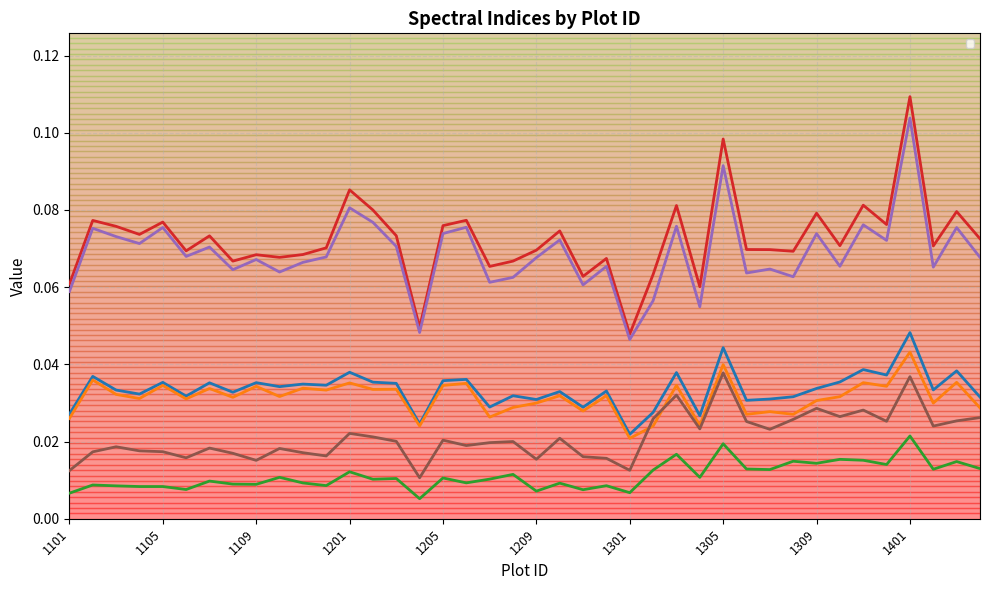

Where is the first local maximum for _Bluestdev?

1102